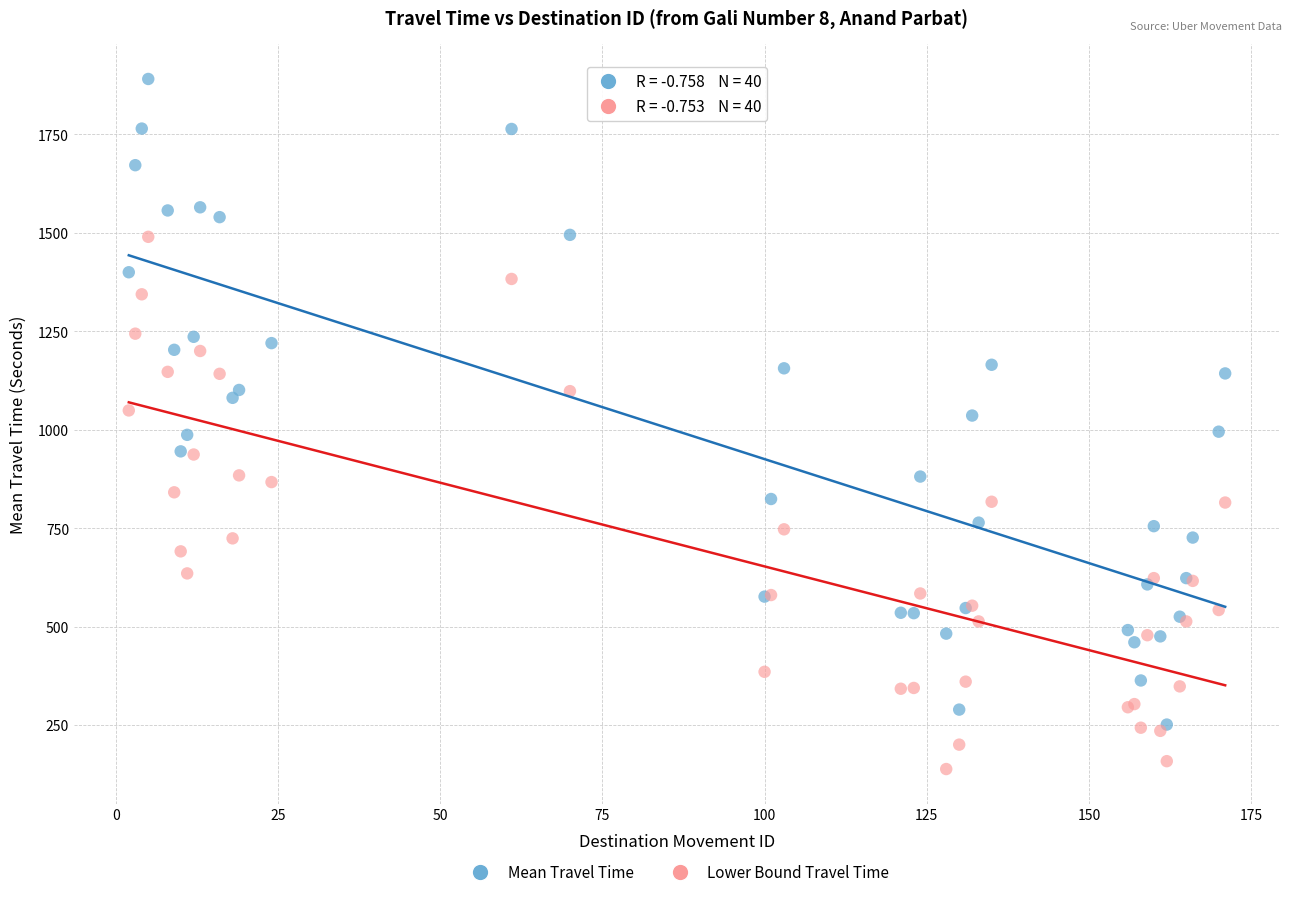

What are all the series names shown in the legend?

Mean Travel Time, Lower Bound Travel Time